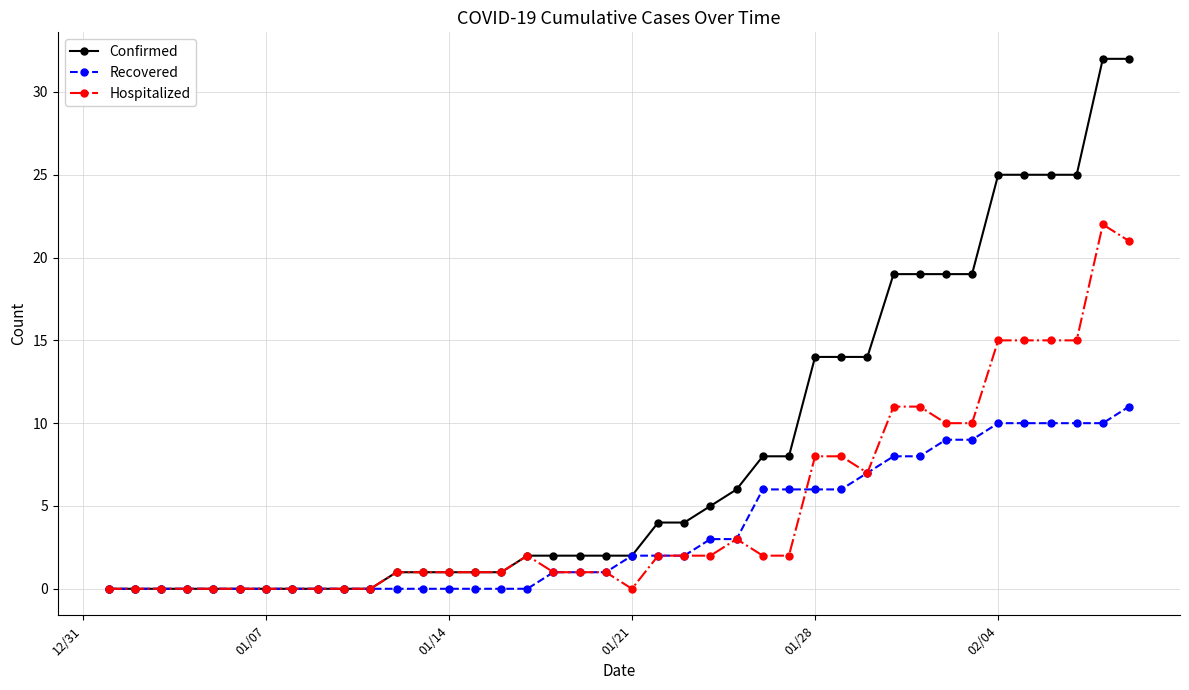

What is the value of the Recovered point at the 37th from the left?

10